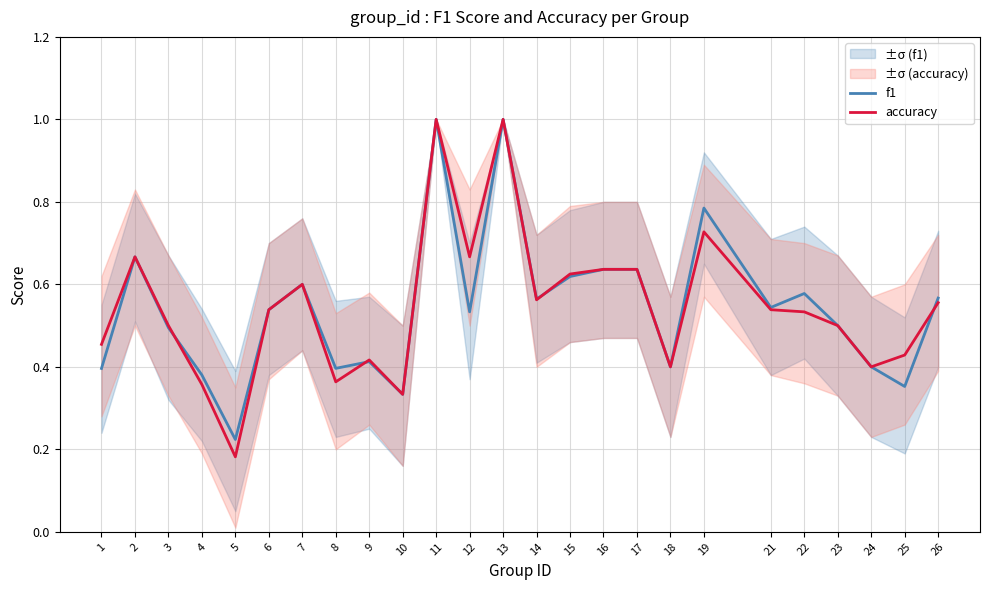

Which category has the highest value in the f1 series?

11